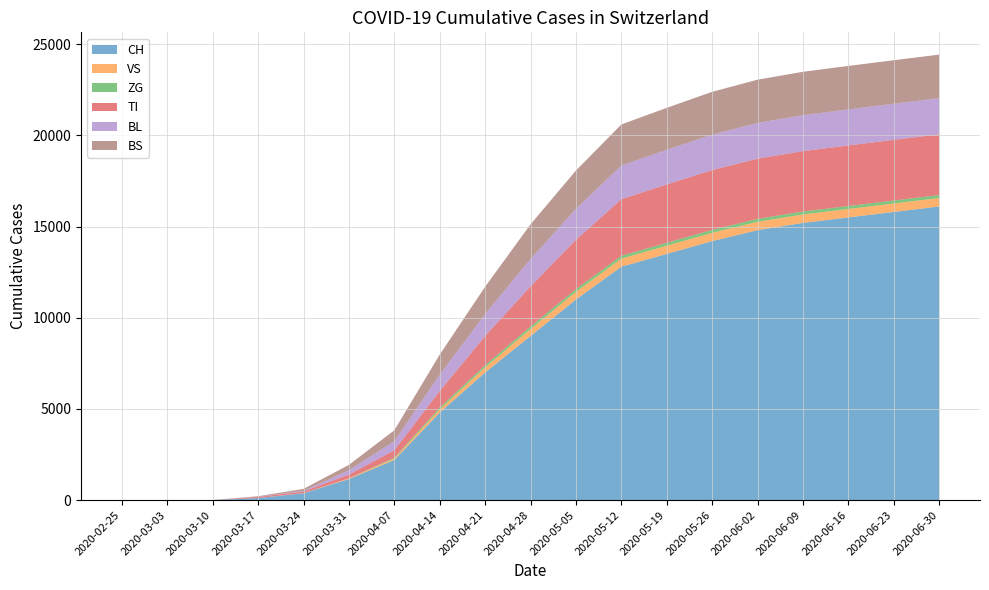

Reading right to left, transcribe all the data shown in this chart.

CH: 16100	15800	15500	15200	14800	14200	13500	12800	11000	9000	7000	4800	2200	1160	380	116	6	0	0
VS: 465	464	463	462	460	455	450	440	420	380	280	180	80	39	12	1	0	0	0
ZG: 163	163	163	162	161	160	158	155	150	140	120	100	50	0	0	0	0	0	0
TI: 3328	3325	3320	3310	3300	3280	3200	3100	2700	2200	1600	900	400	202	80	62	0	0	0
BL: 1980	1978	1975	1970	1960	1940	1900	1850	1700	1500	1200	900	500	242	40	13	2	0	0
BS: 2390	2388	2385	2380	2370	2350	2300	2250	2100	1900	1500	1100	600	292	105	25	0	0	0